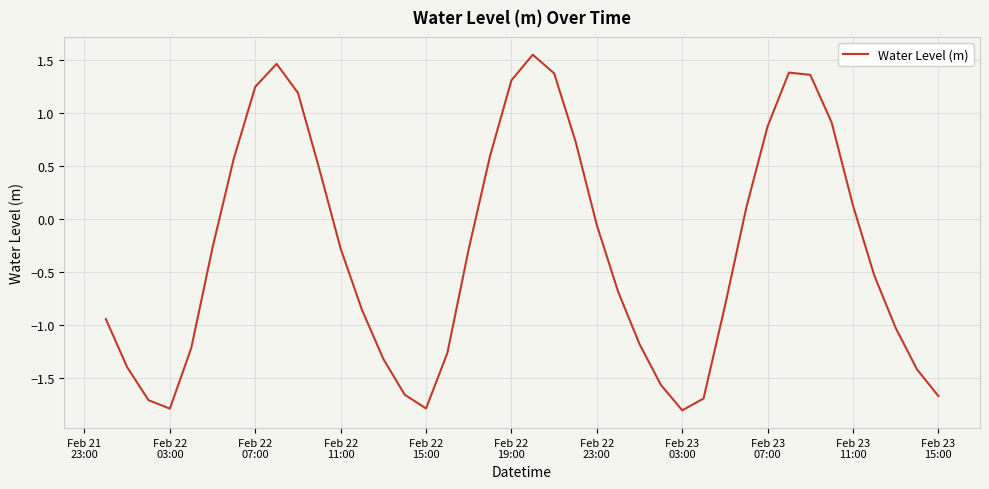

How many lines are shown in the chart?

1